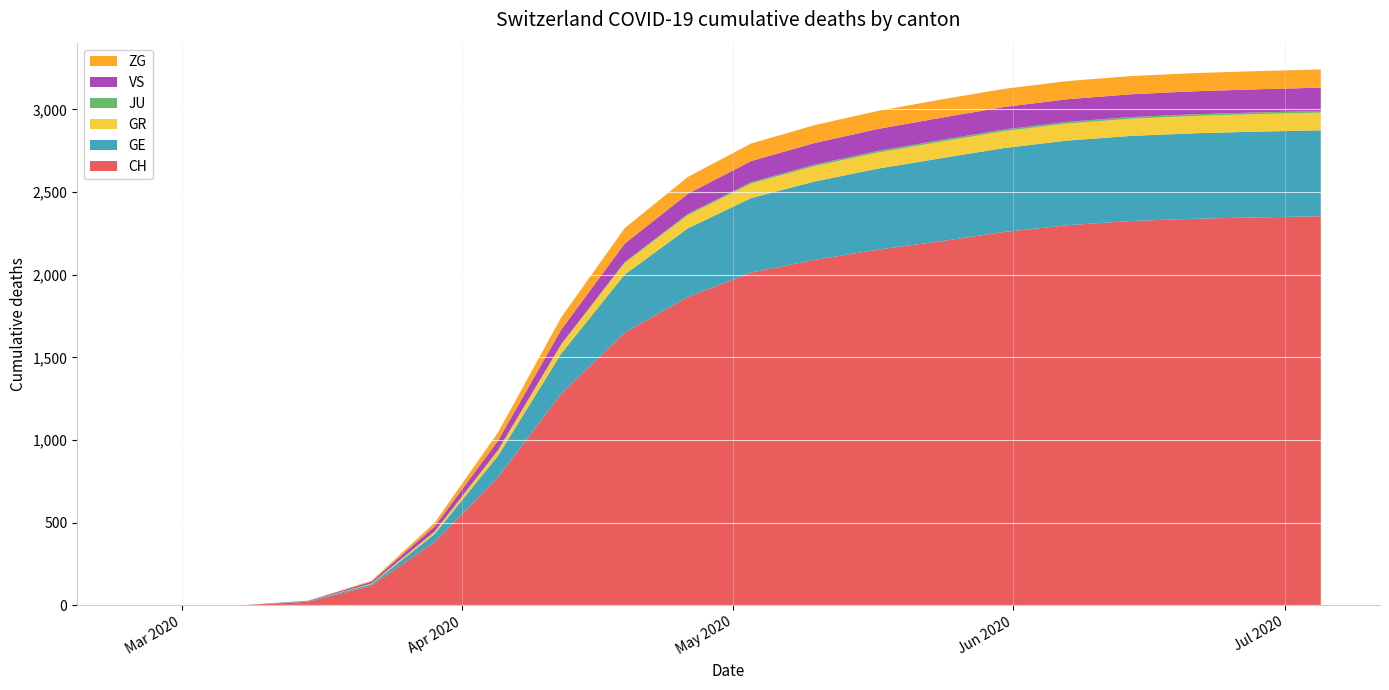

Reading left to right, list all the values displayed in this chart.

CH: 0	0	2	22	118	384	775	1281	1650	1866	2013	2090	2152	2203	2259	2300	2325	2339	2347	2354
GE: 0	0	0	4	10	48	130	243	351	415	451	474	490	502	508	512	515	517	519	520
GR: 0	0	0	0	4	15	33	54	70	80	88	93	97	100	102	103	104	105	106	107
JU: 0	0	0	0	0	0	1	3	5	7	8	9	10	10	10	10	10	10	10	10
VS: 0	0	0	2	11	31	57	88	112	122	128	131	133	135	136	137	138	139	140	141
ZG: 0	0	0	0	6	22	50	74	93	102	106	108	109	110	110	110	110	110	110	110